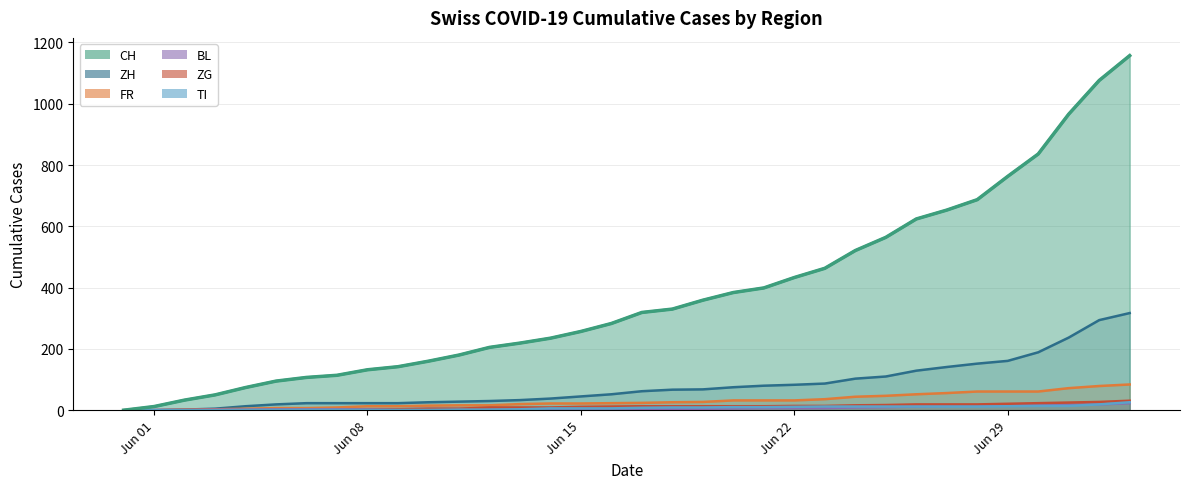

Rank the series at 2020-06-02 from lowest to highest value.

ZG, TI, BL, ZH, FR, CH